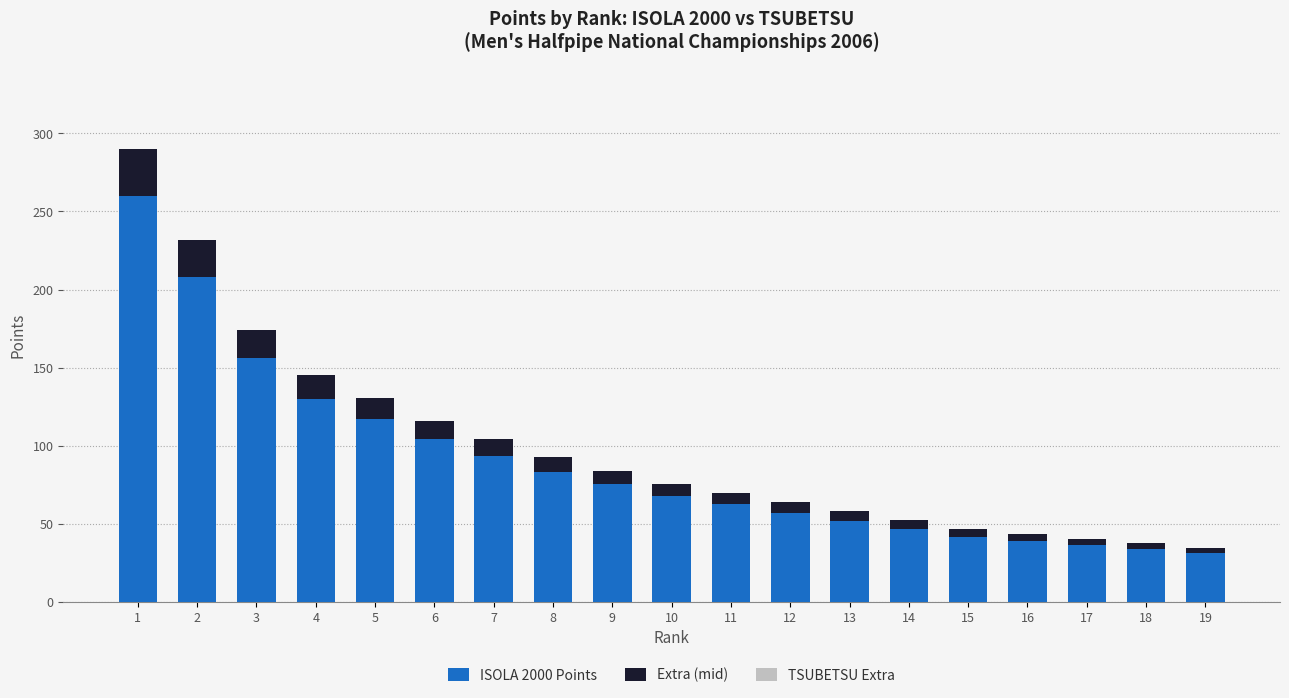

How many data points does each series have?

19